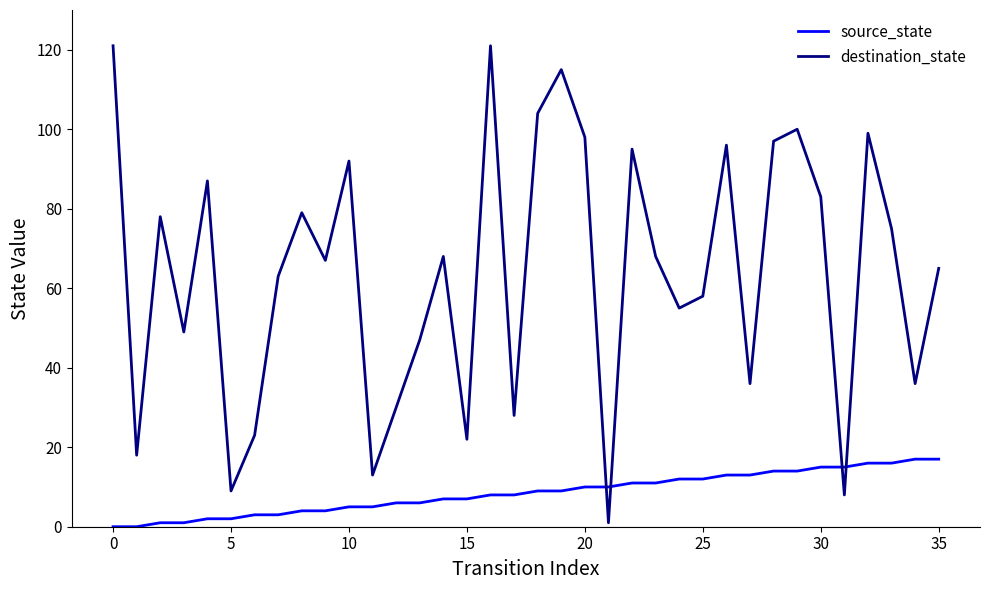

Which series has the largest total across all categories?

destination_state